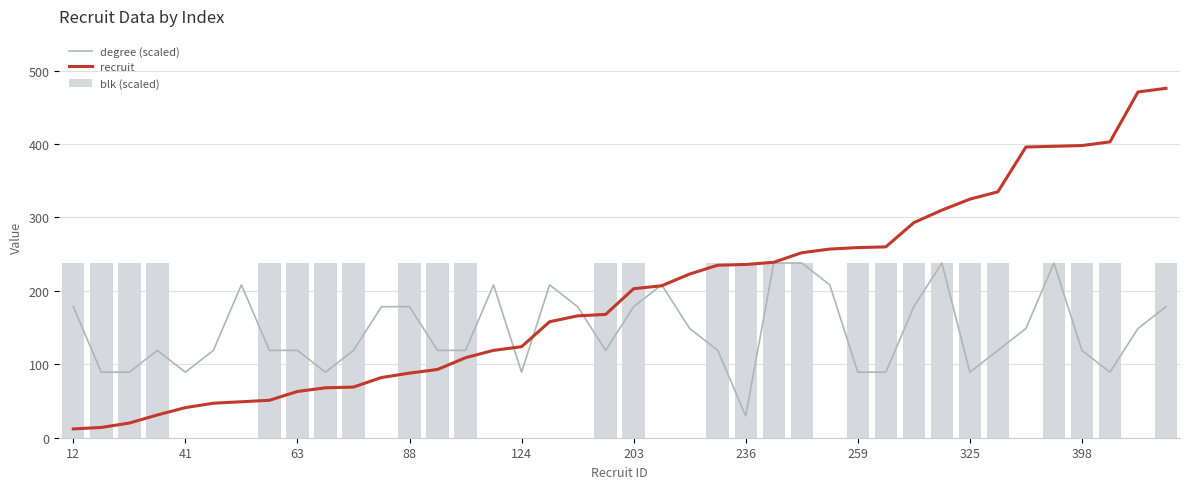

What is the sum of all blk (scaled) values?

6426